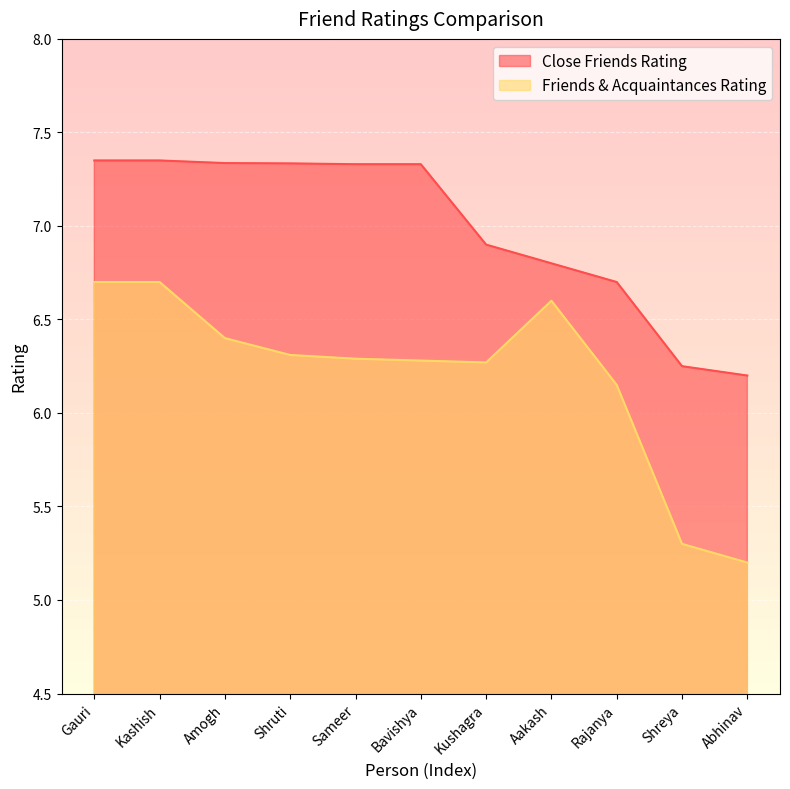

Which series has the largest range (max minus min)?

Friends & Acquaintances Rating